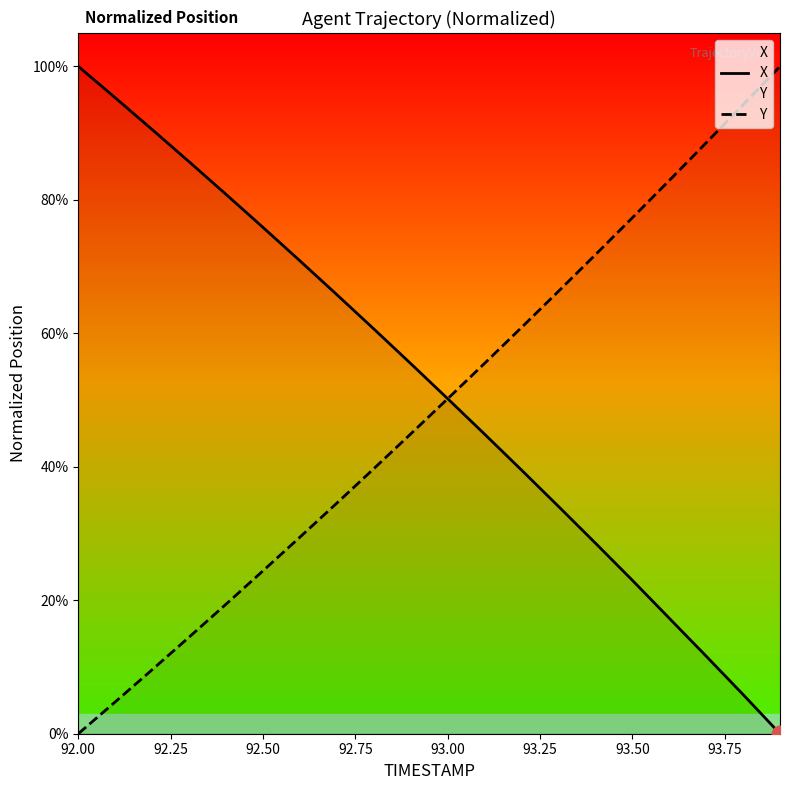

How many values in the Y series are below 50?

10